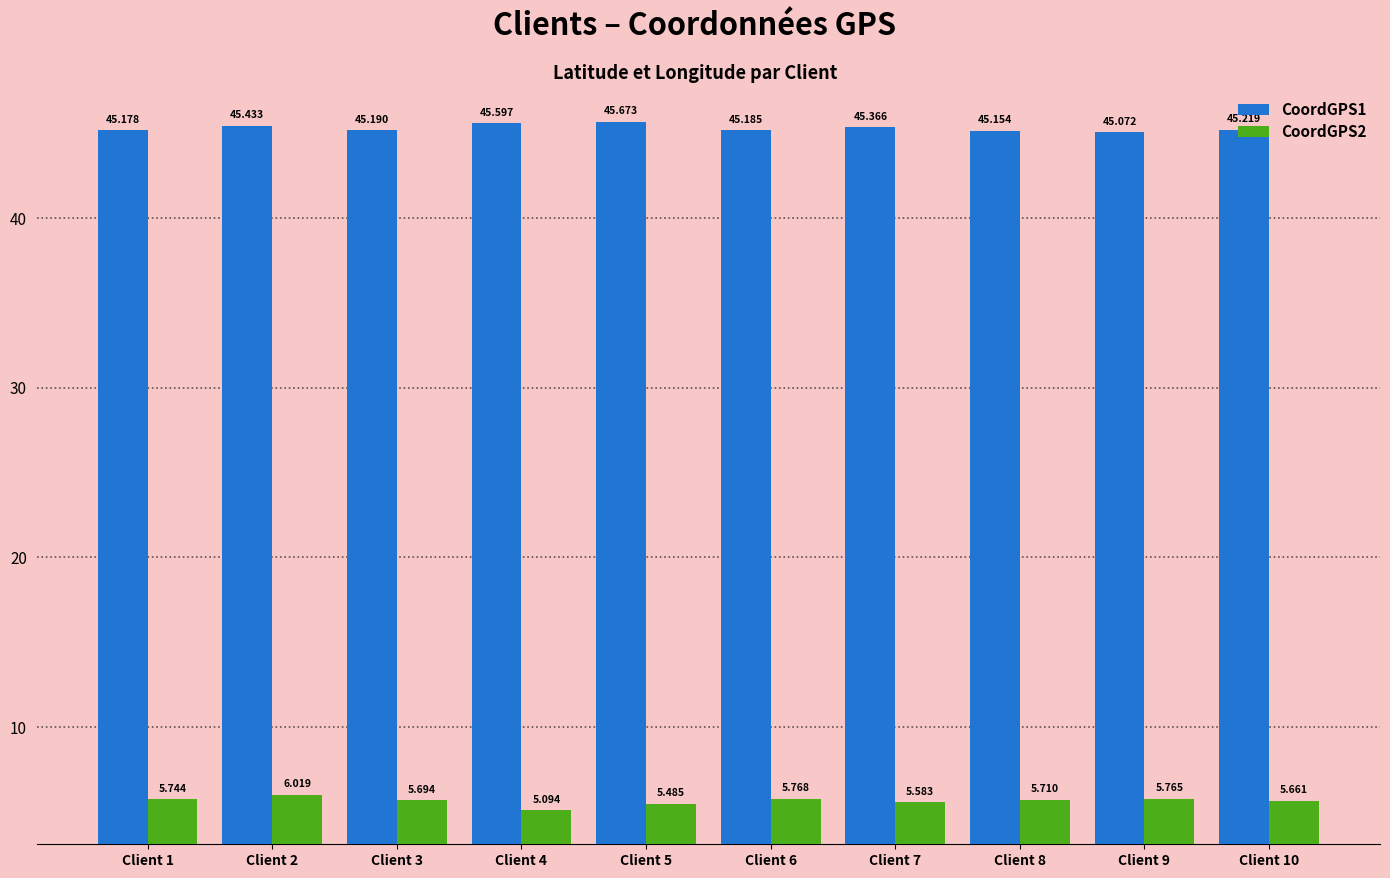

What are all the series names shown in the legend?

CoordGPS1, CoordGPS2